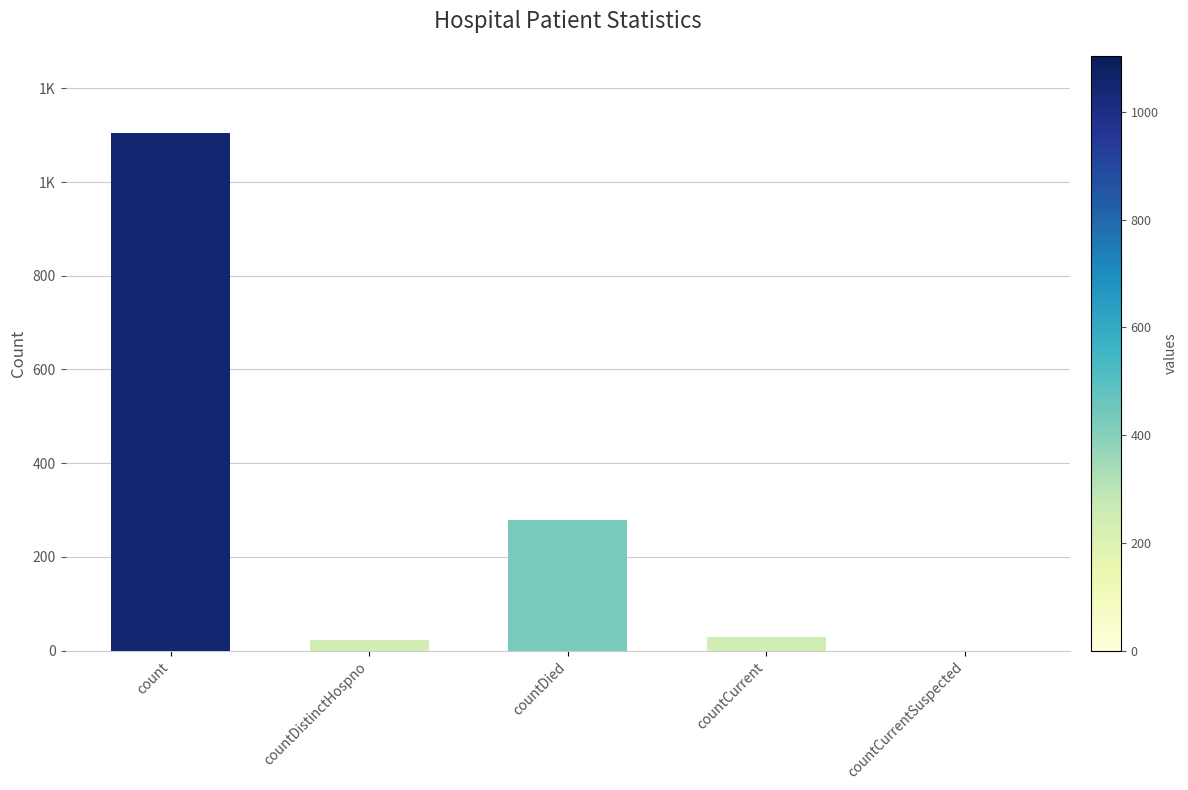

Reading left to right, transcribe all the data shown in this chart.

1104	23	279	29	0